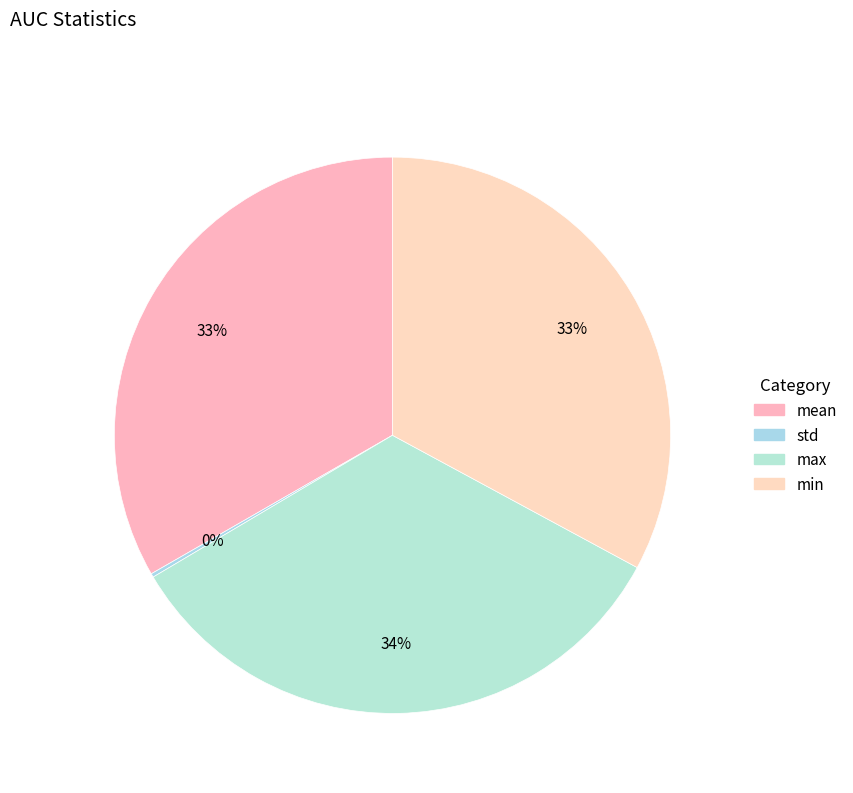

What is the largest slice in the pie chart?

max